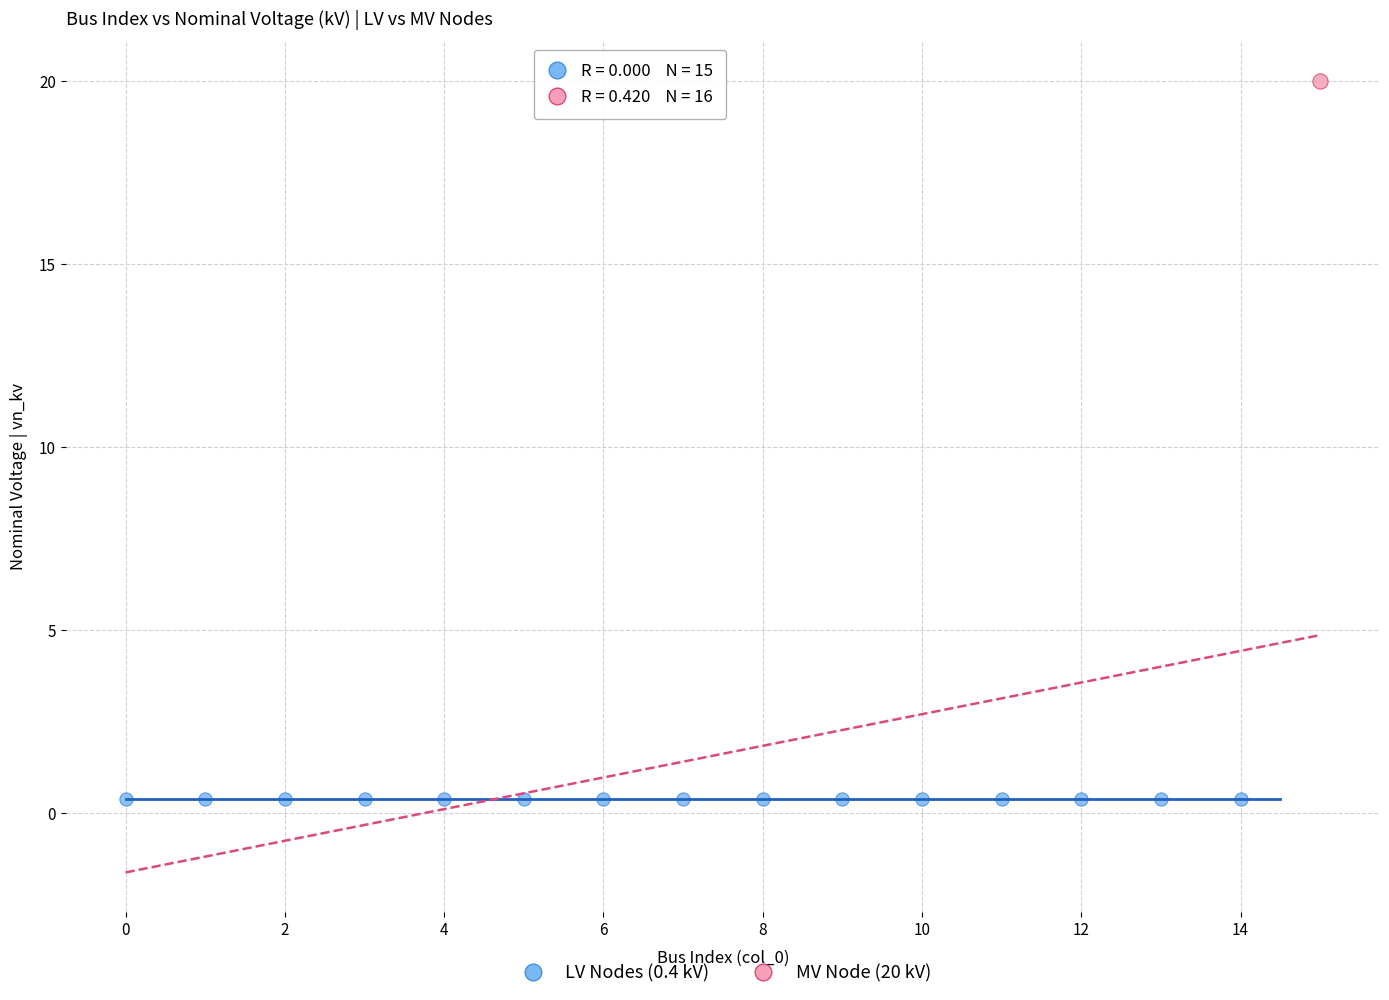

What are all the series names shown in the legend?

LV Nodes (0.4 kV), MV Node (20 kV)